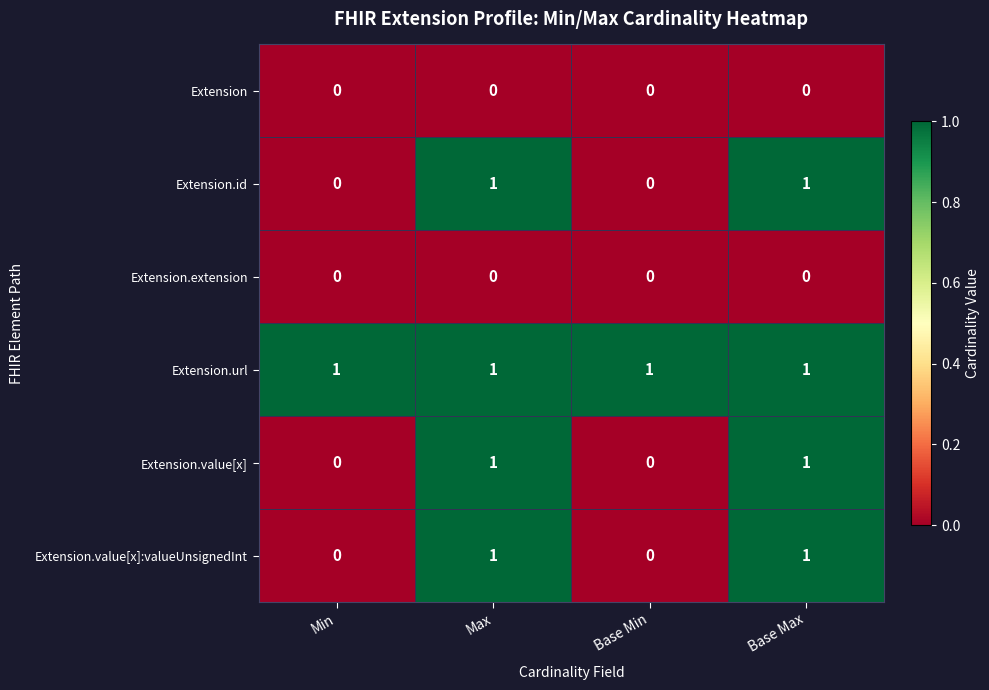

Which series has the largest total across all categories?

Extension.url